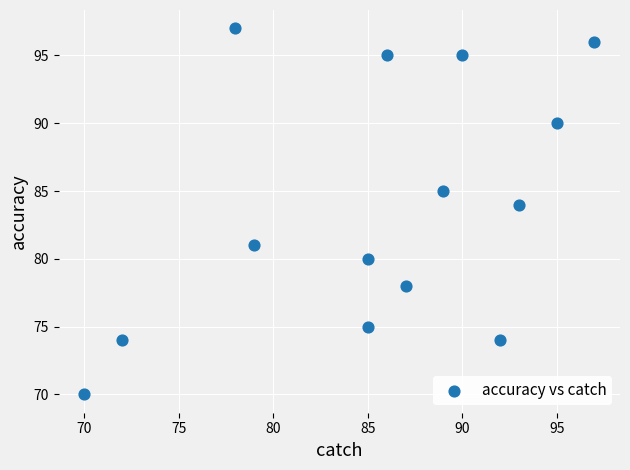

What Y value in the scatter plot is closest to 83?

84